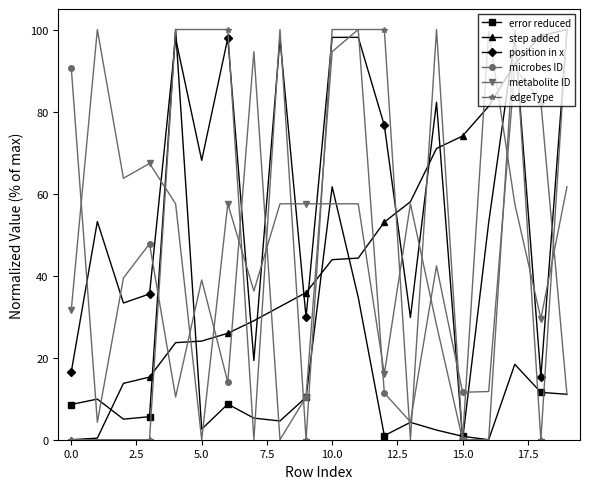

How many interior local valleys does the position in x series have?

7